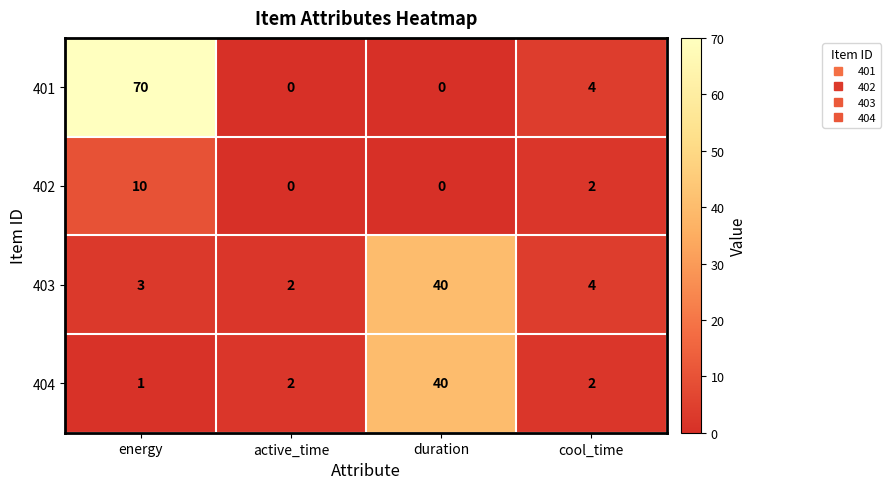

Which series has the widest spread of values?

401